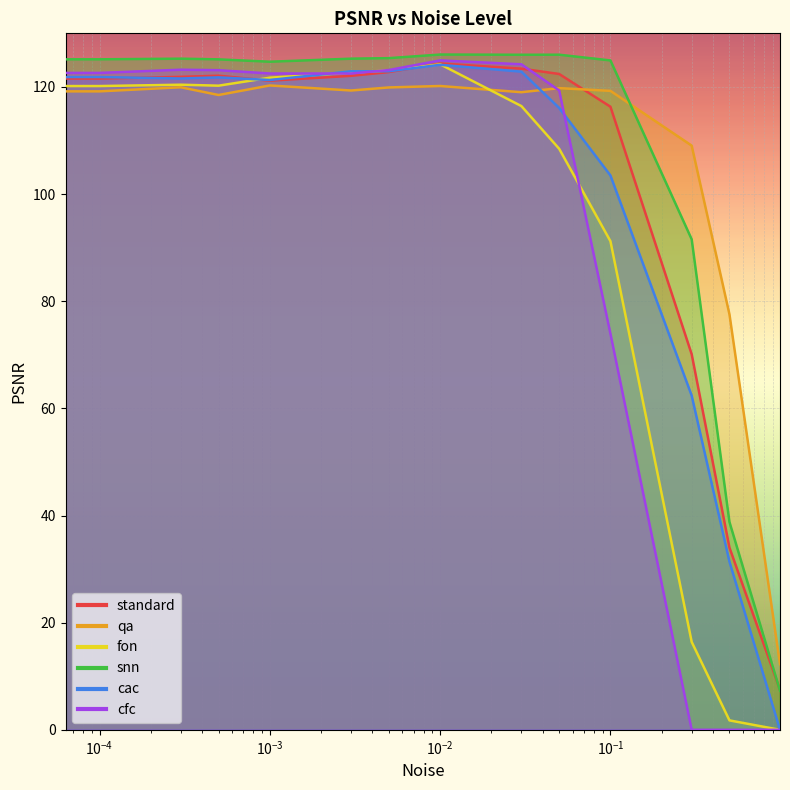

The fon series shows 43.1 at $\mathdefault{10^{0}}$. True or false?

False